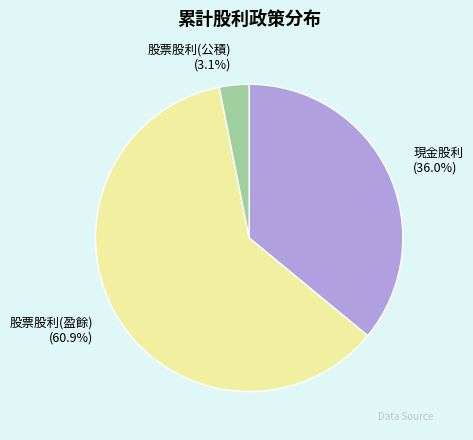

What is the total percentage of 股票股利(盈餘) and 現金股利?

96.9%